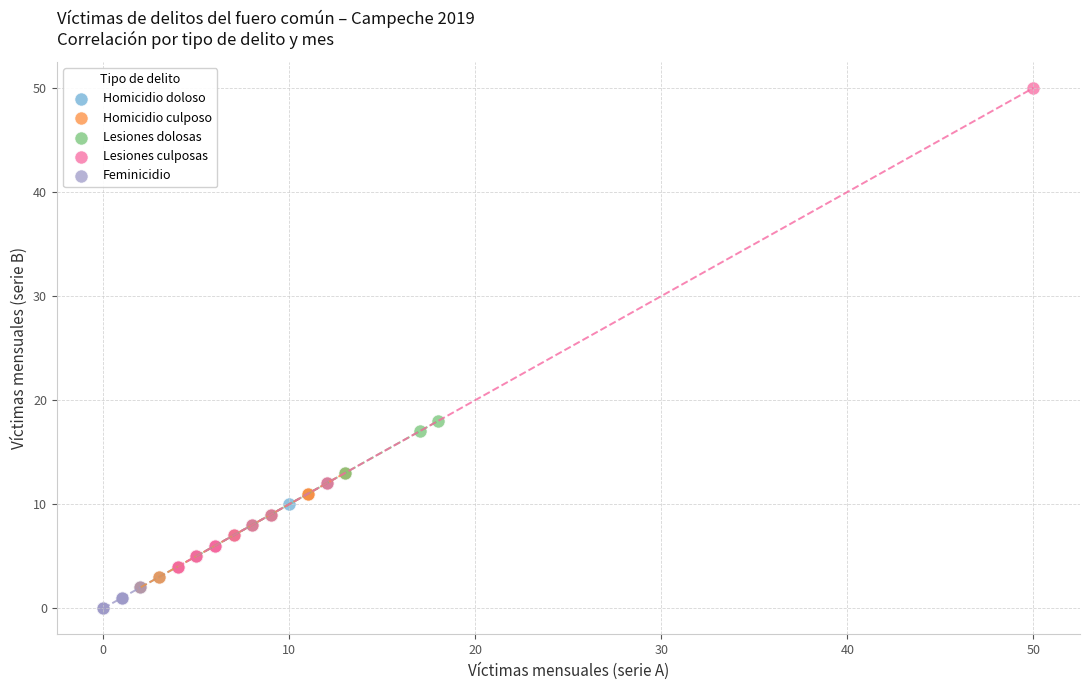

Which series contains the highest Y value?

Lesiones culposas